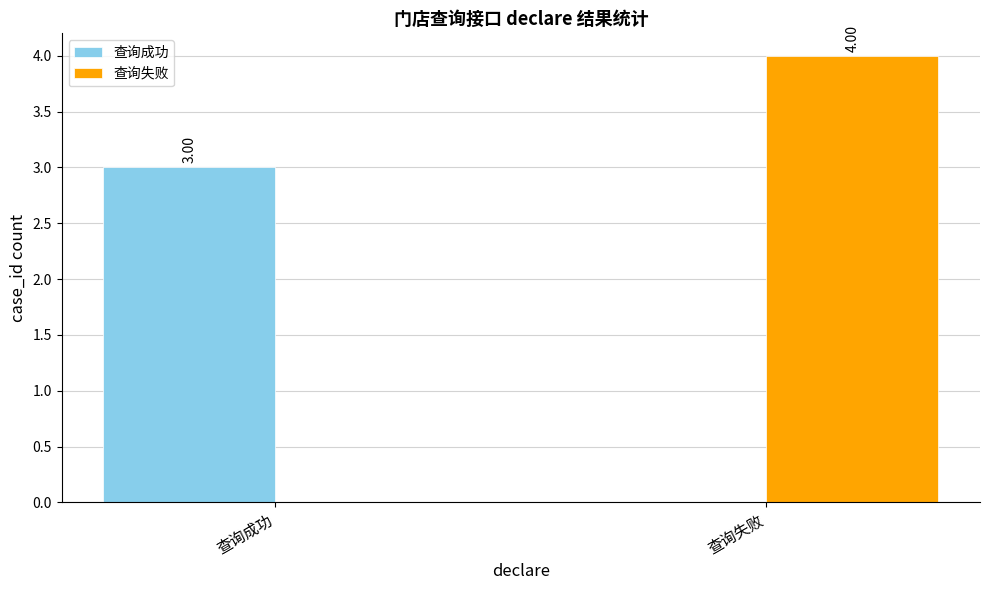

At which category is the sum across all series the highest?

查询失败